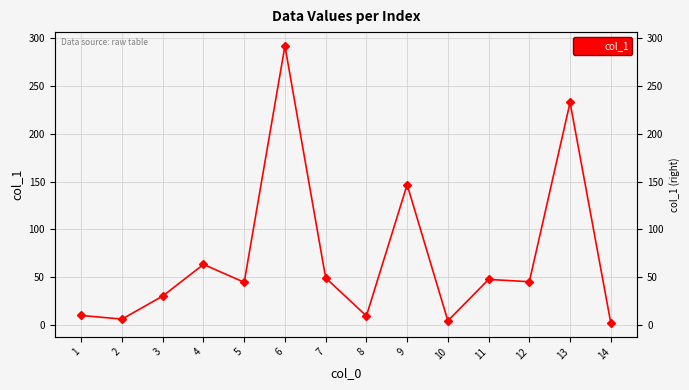

Reading left to right, extract all data points from this chart.

9.9	6.1	30.2	63.3	44.6	291.8	49.2	9.4	146.7	4.3	47.6	45.2	232.7	2.0